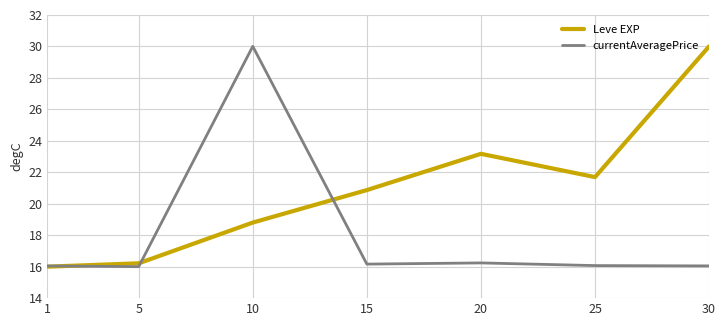

What is the maximum value for currentAveragePrice?

30.0